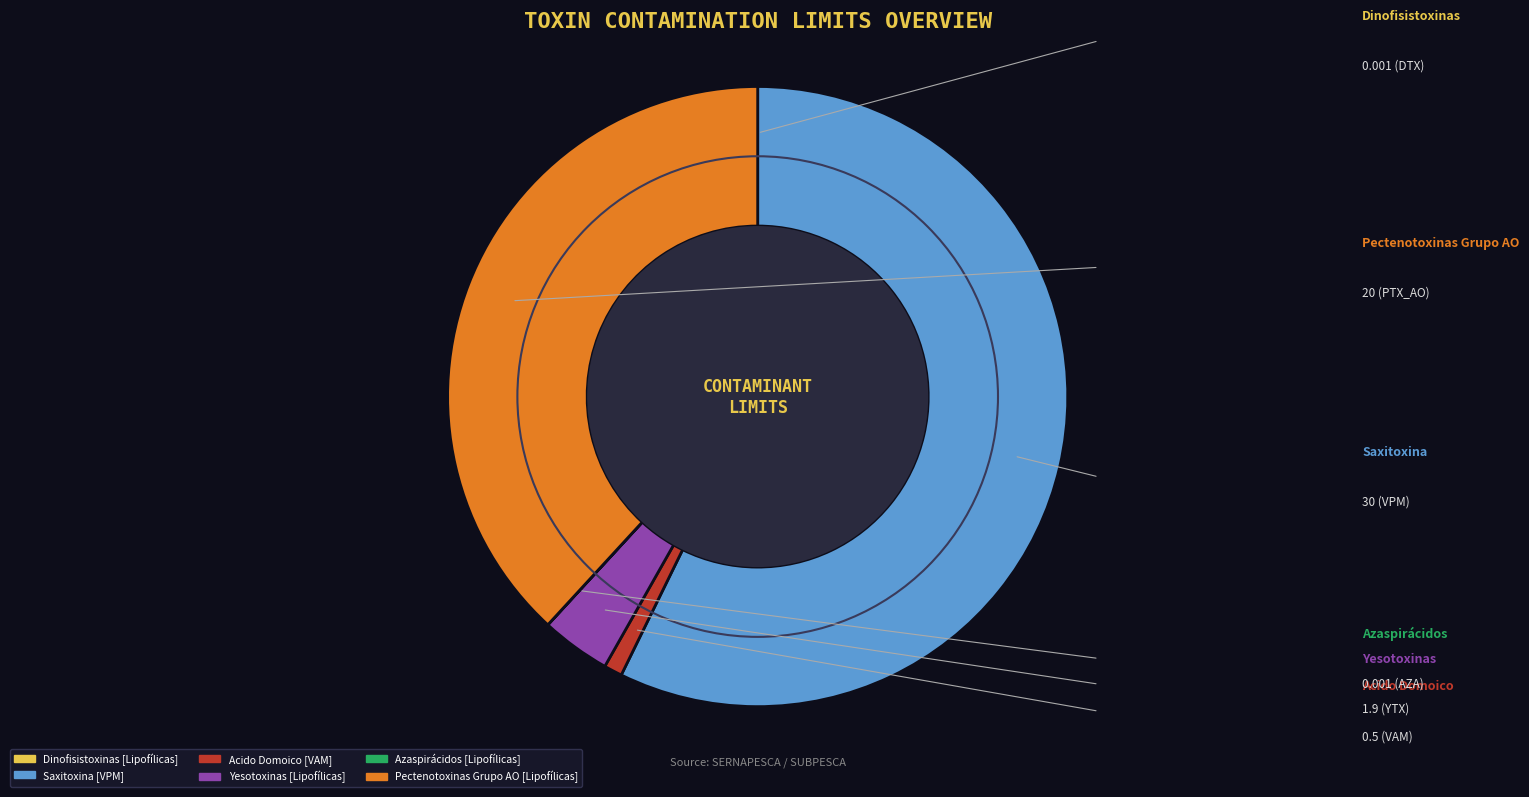

What percentage do Yesotoxinas and Acido Domoico together represent?

4.6%